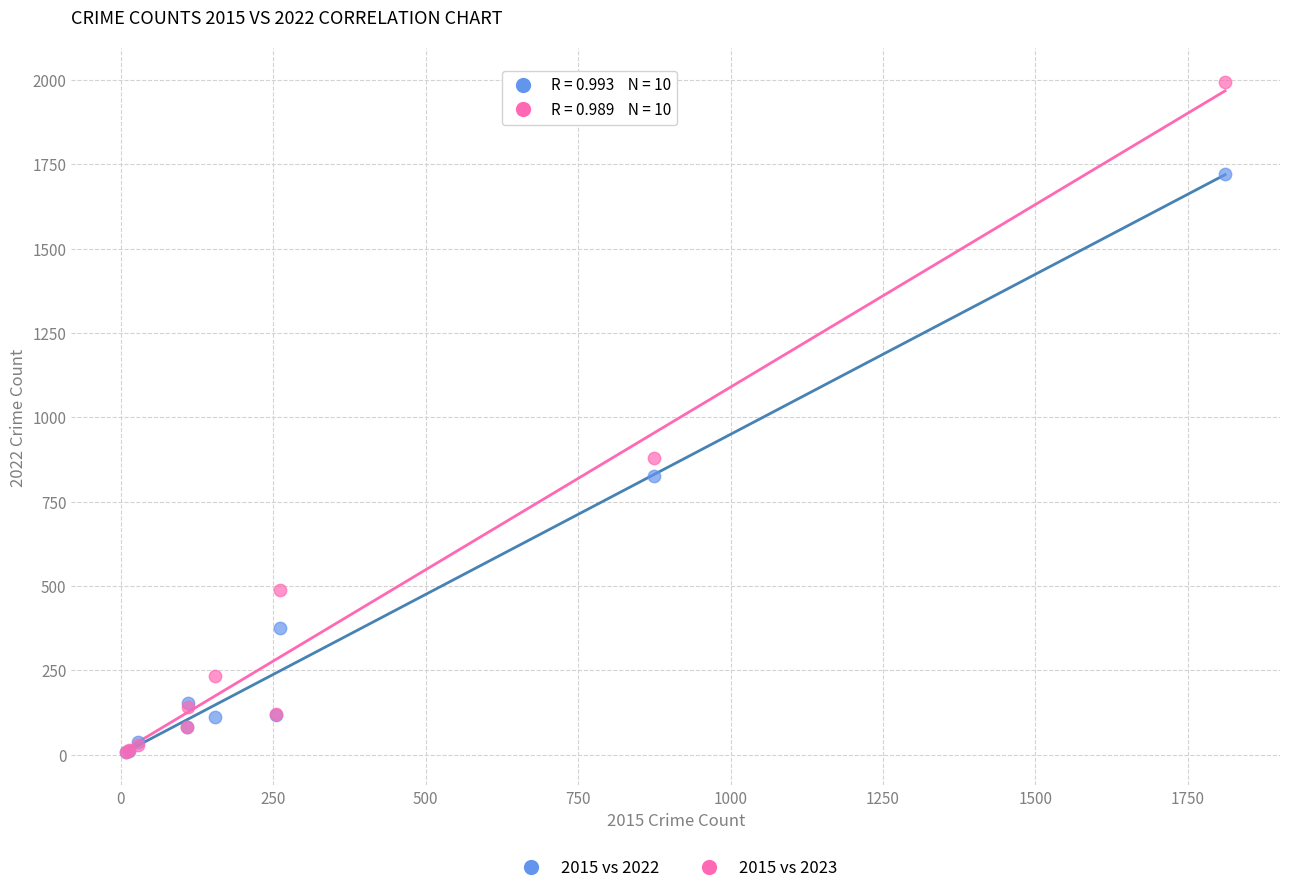

Across all series, what Y value is closest to 1001?

879